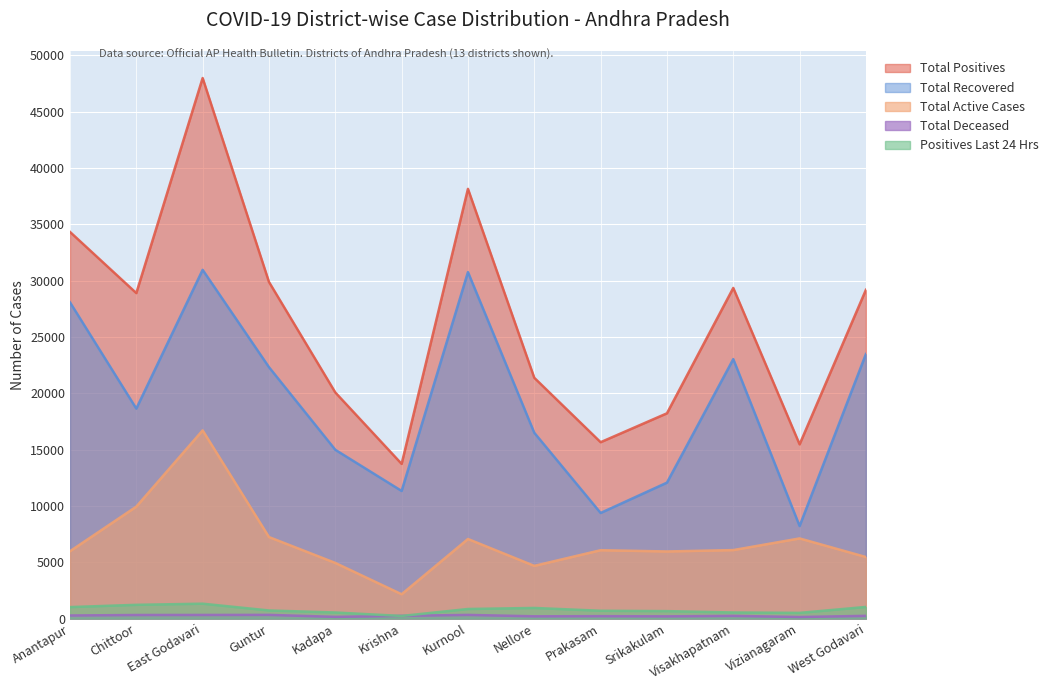

At which category does the chart reach its peak across all series?

East Godavari